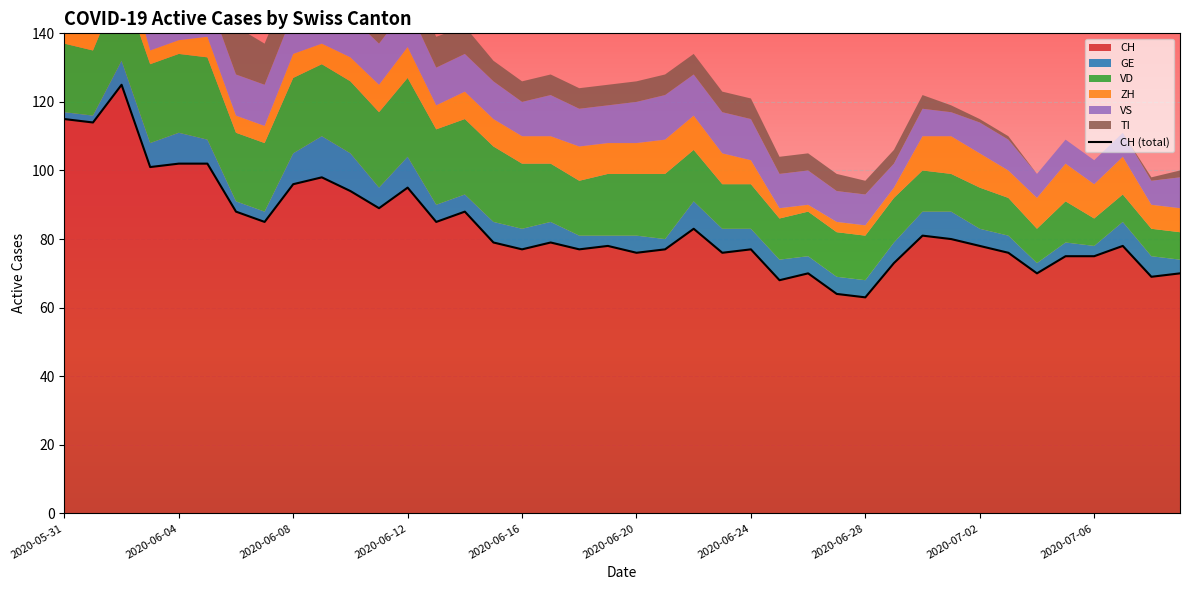

What is the greatest value displayed?

125